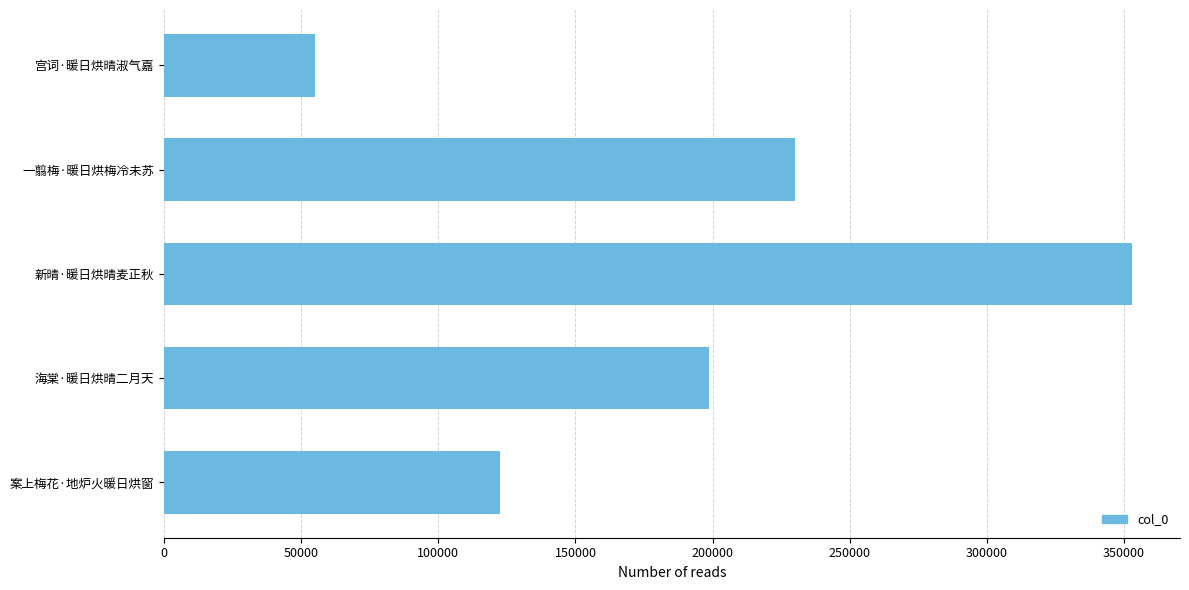

Which label corresponds to the largest value in the chart?

新晴·暖日烘晴麦正秋